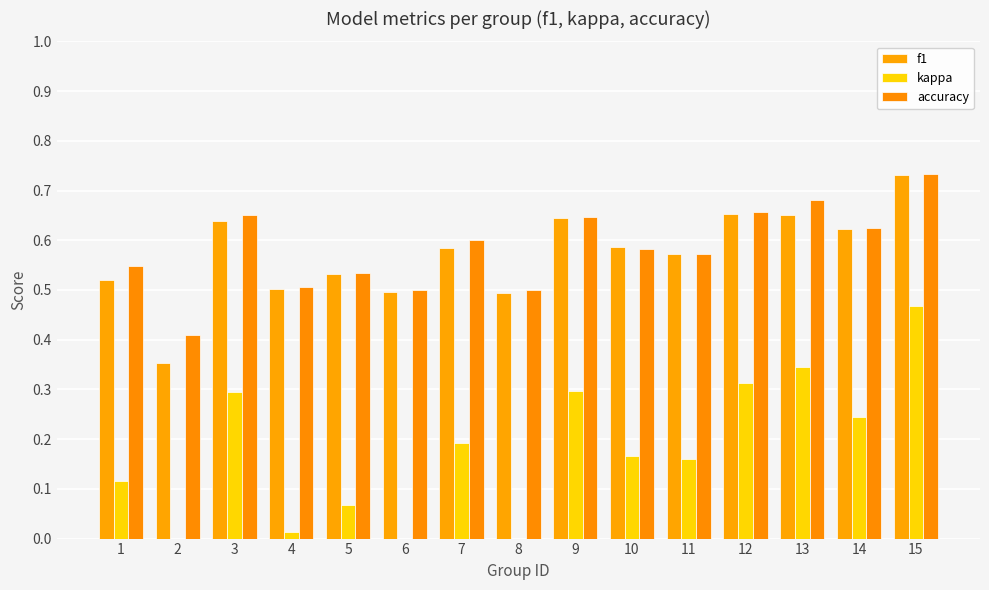

What are all the series names shown in the legend?

f1, kappa, accuracy